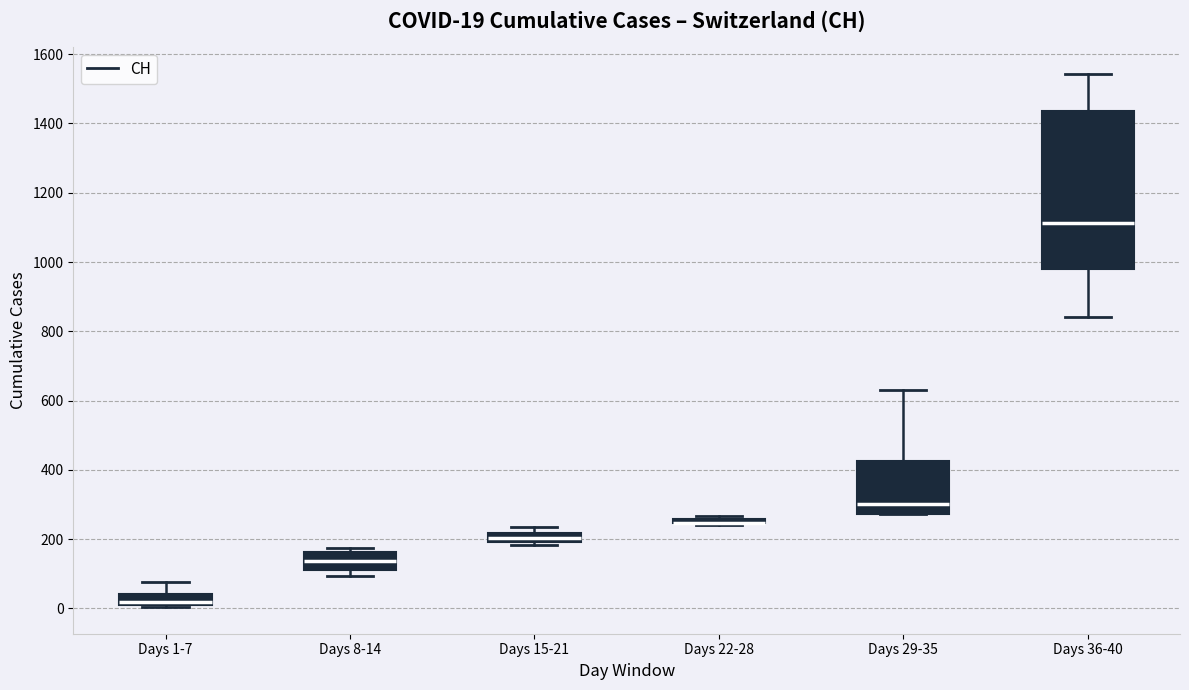

Comparing the boxes themselves (not the whiskers), which one is the tallest?

Days 36-40